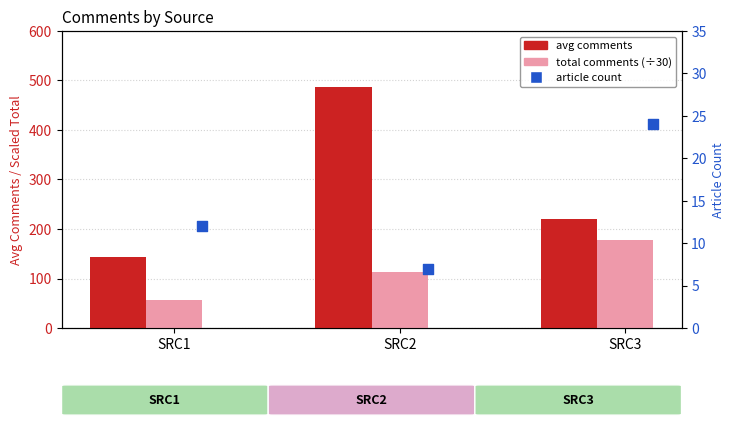

At which category is the sum across all series the highest?

SRC2